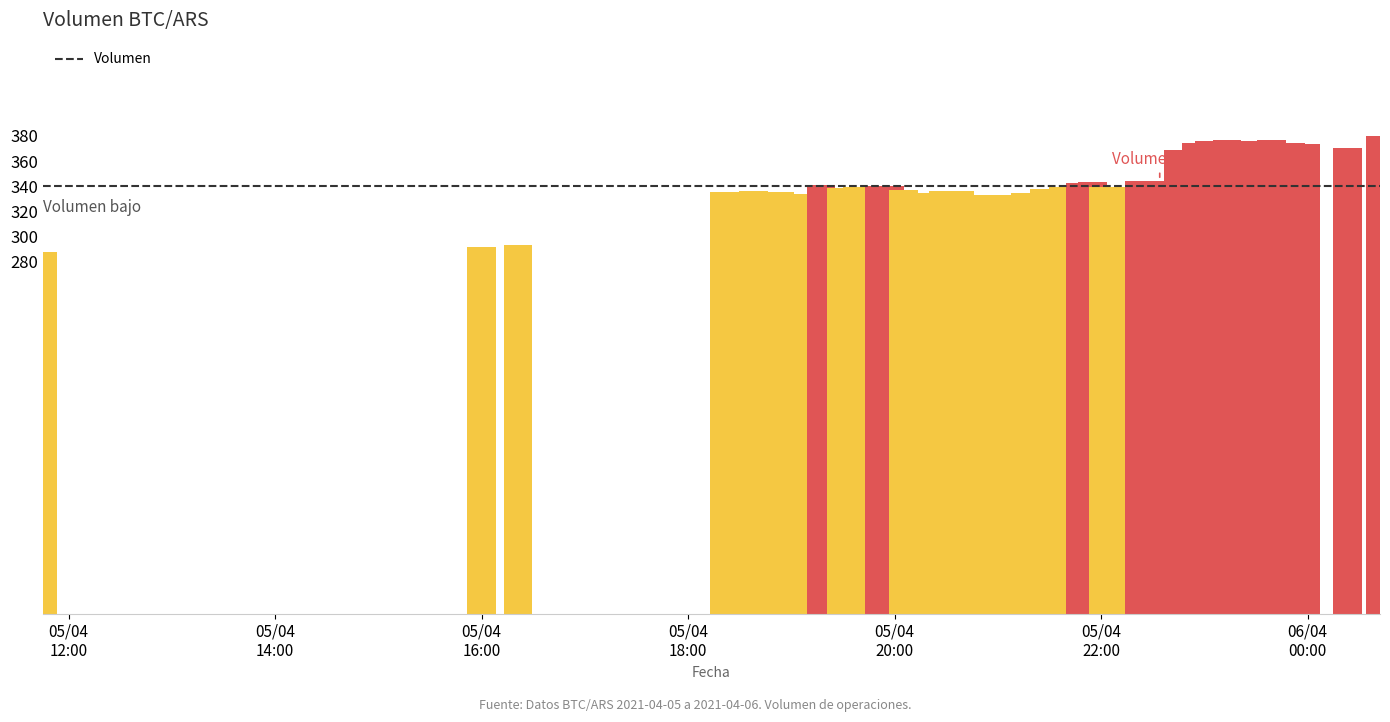

At which label is the value closest to 334?

2021-04-05 19:06